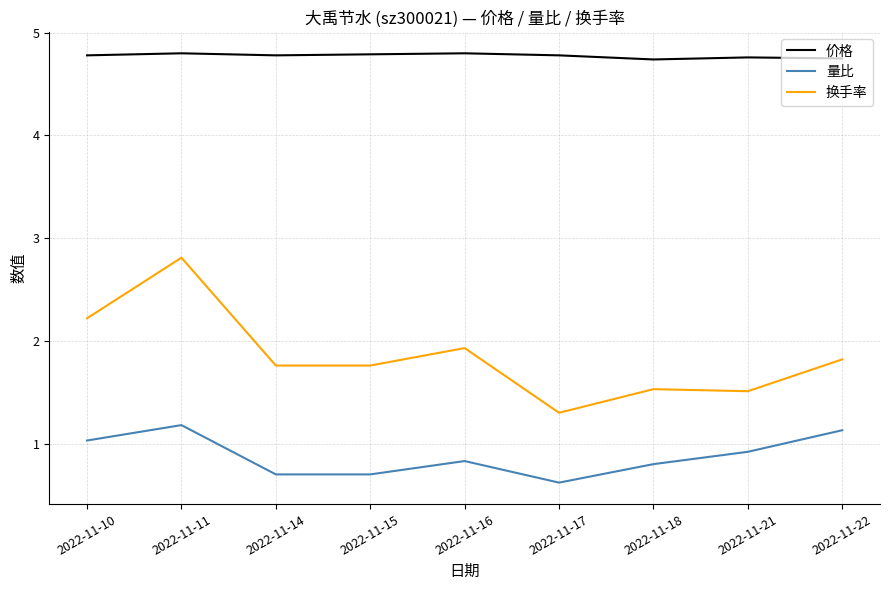

What is the smallest value displayed?

0.6